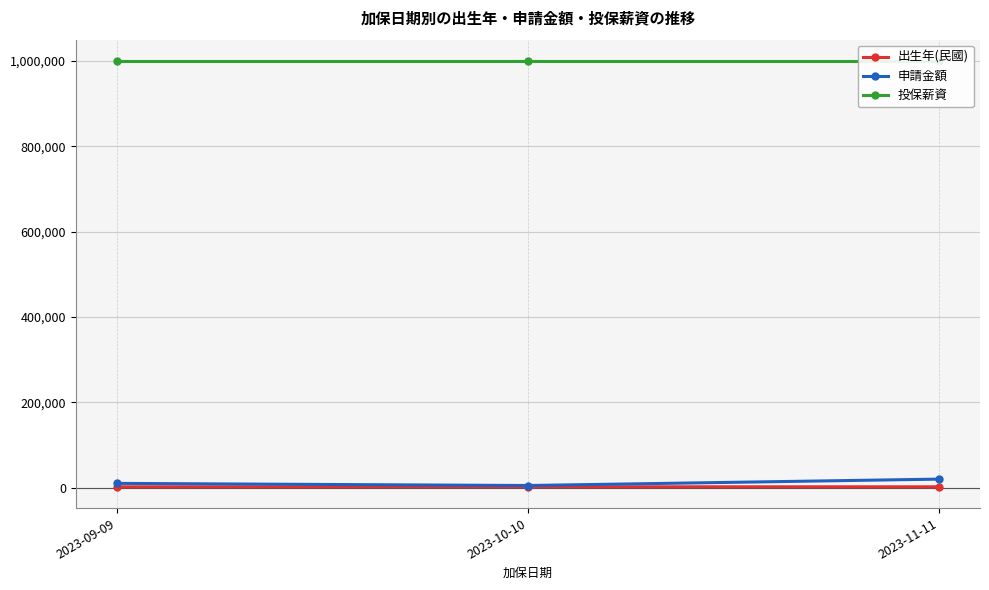

Which category has the highest value in the 投保薪資 series?

2023-09-09